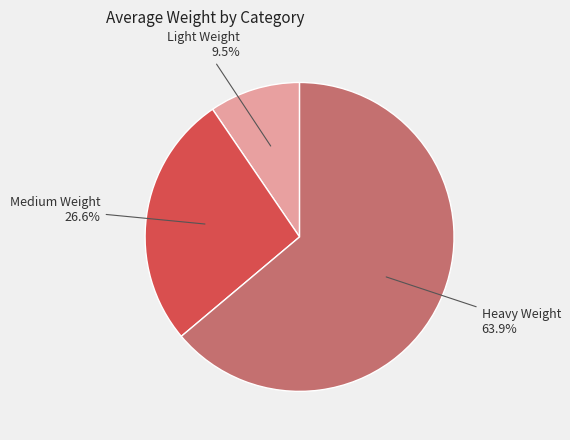

Is there any slice that represents more than half of the pie?

Yes